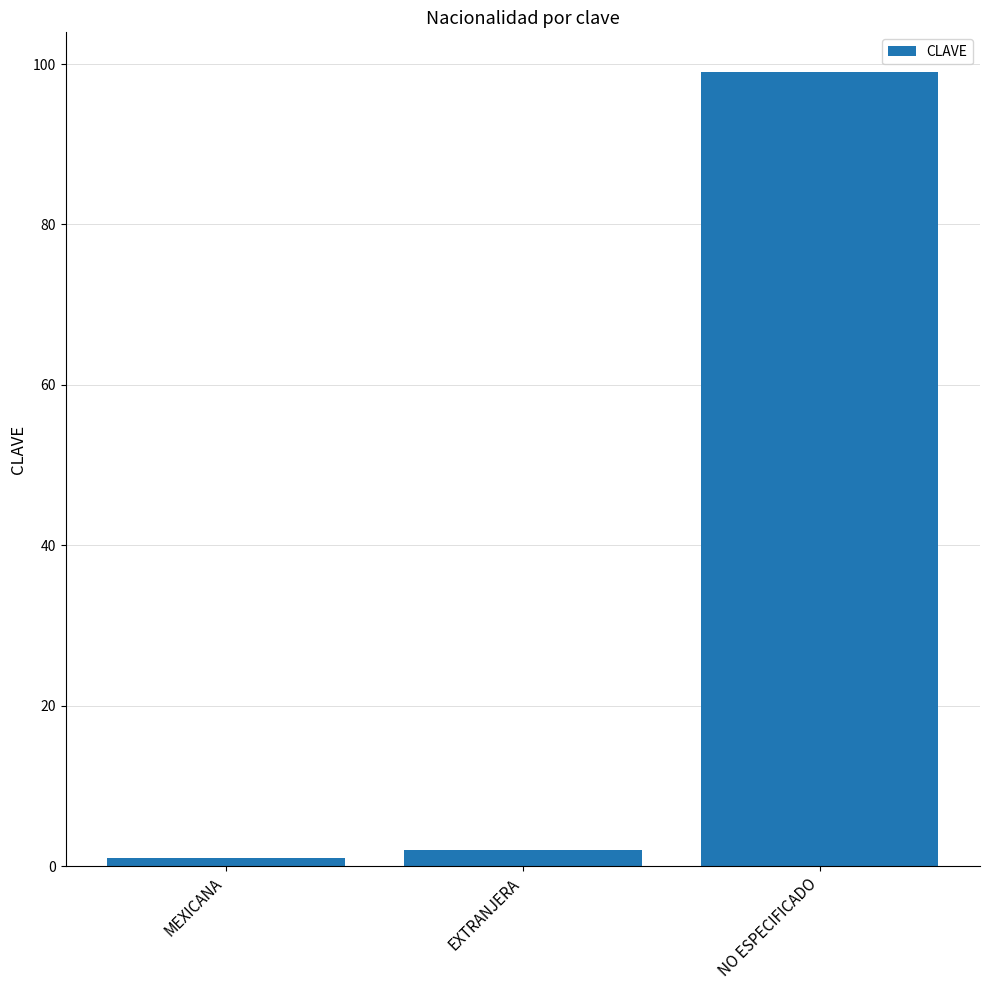

Which label corresponds to the smallest value in the chart?

MEXICANA